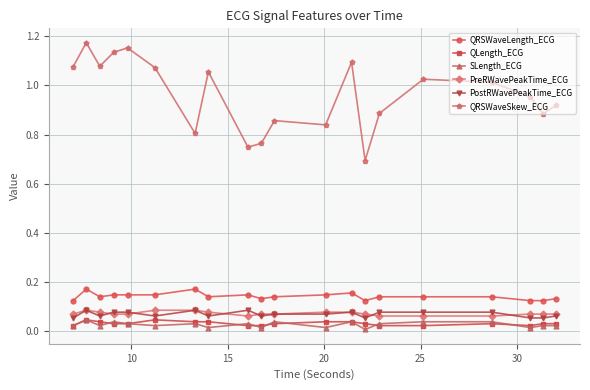

True or false: QRSWaveLength_ECG and QRSWaveSkew_ECG intersect in this chart.

False